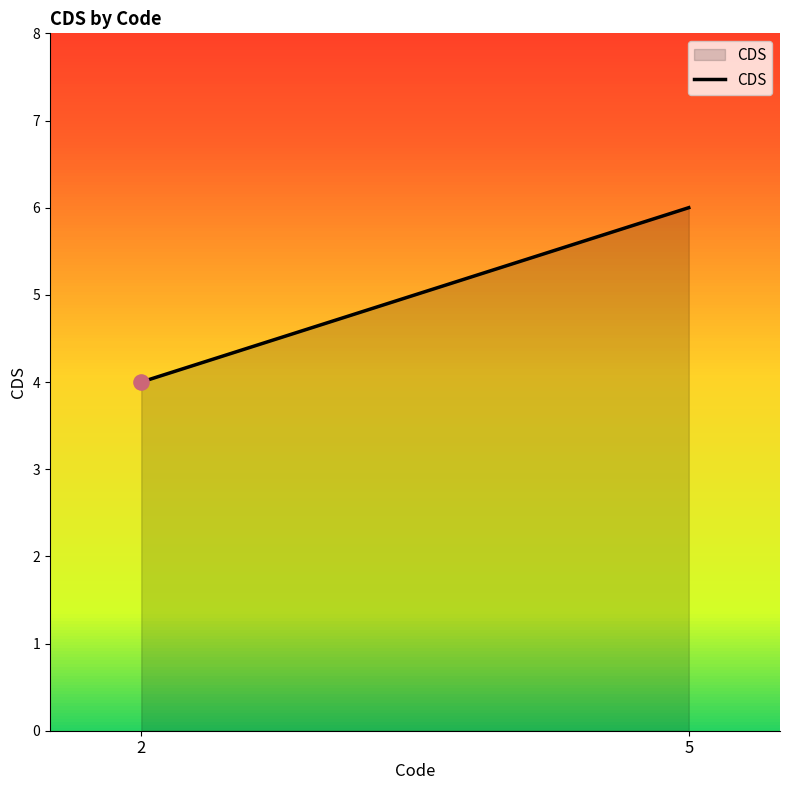

Approximately how many times larger is the value at 2 compared to 5?

0.7